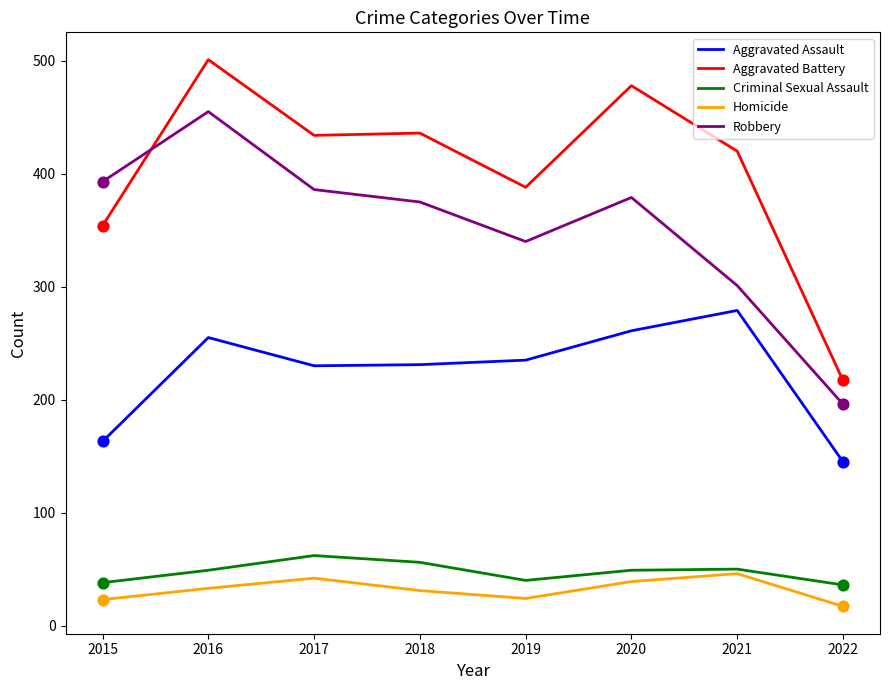

At which category is the sum across all series the highest?

2016